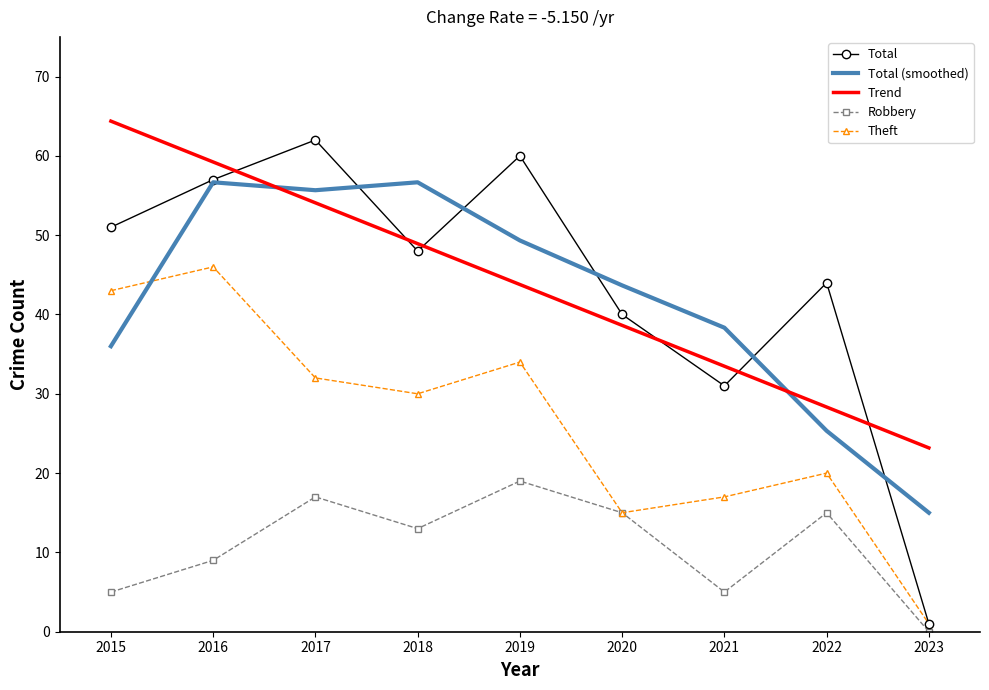

What is the highest value of the Trend series?

64.4